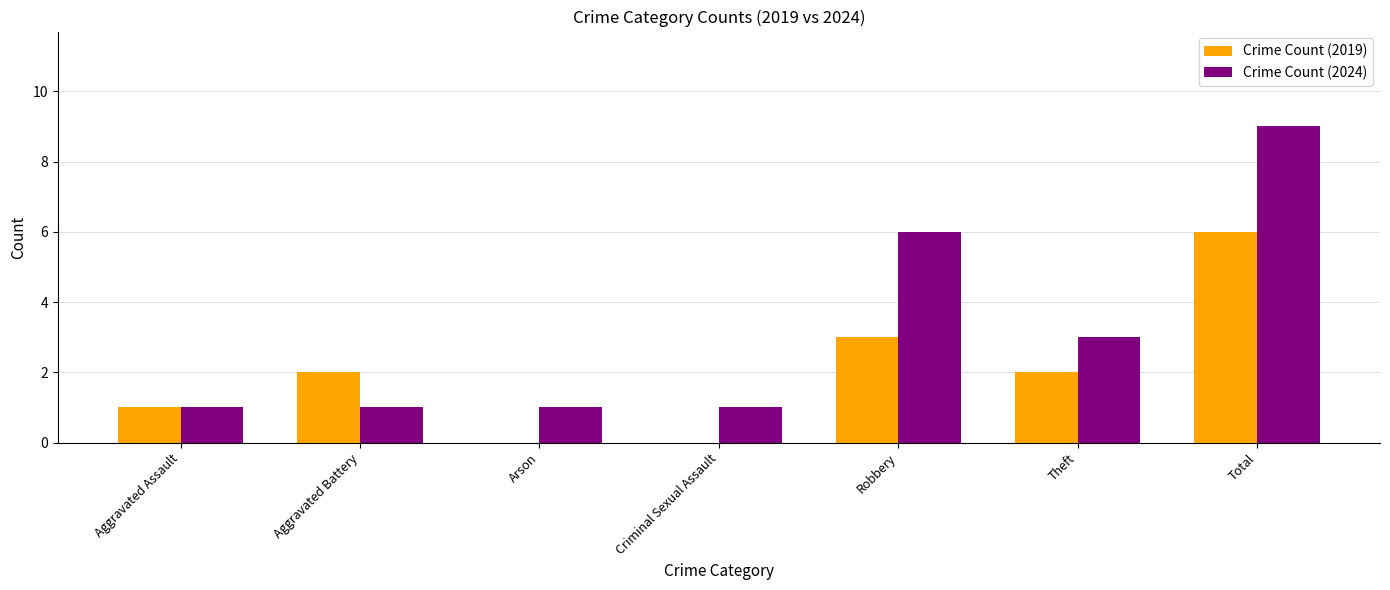

The Crime Count (2024) series shows 2 at Criminal Sexual Assault. True or false?

False